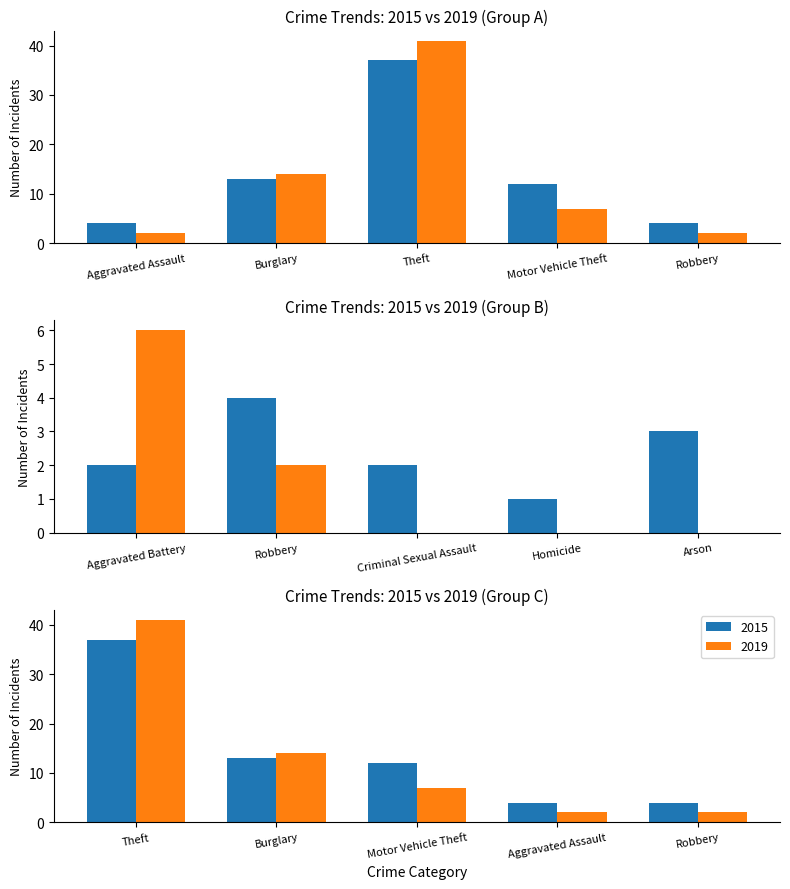

Which series changed the most between Homicide and Theft?

2019